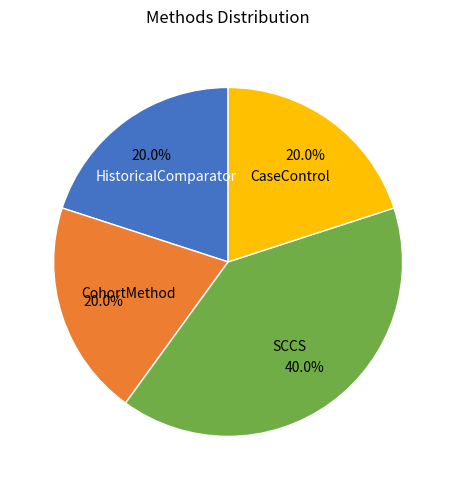

Approximately how many times larger is the value at CohortMethod compared to SCCS?

0.5